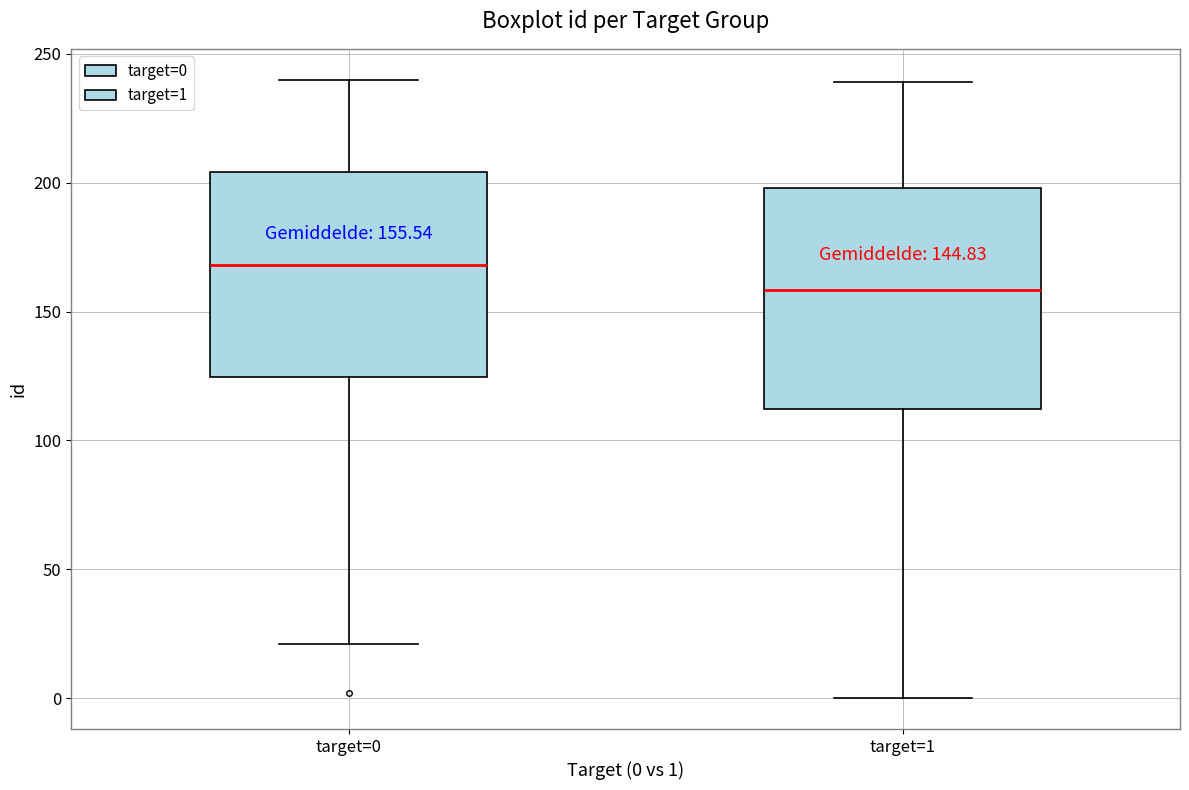

Comparing the boxes themselves (not the whiskers), which one is the tallest?

target=1